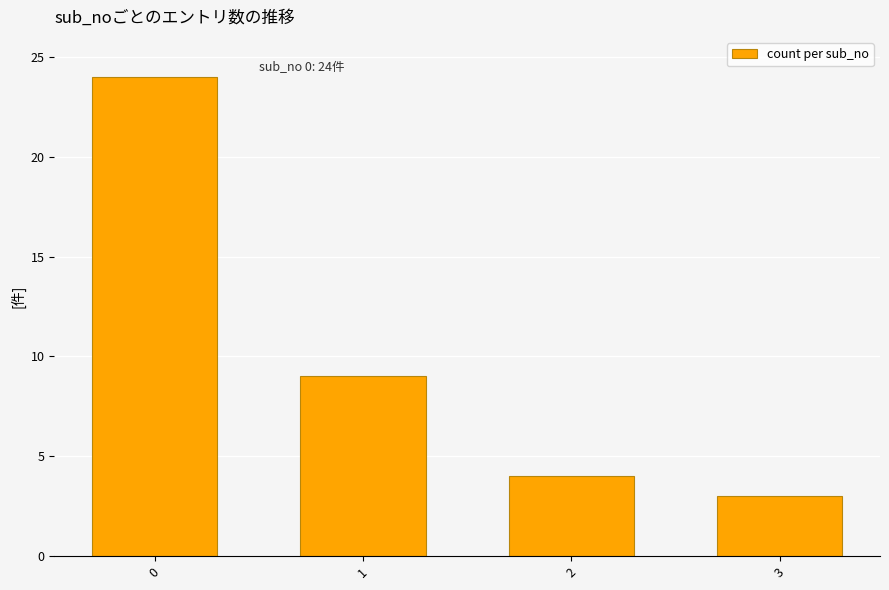

What is the value of the 3rd bar from the left?

4